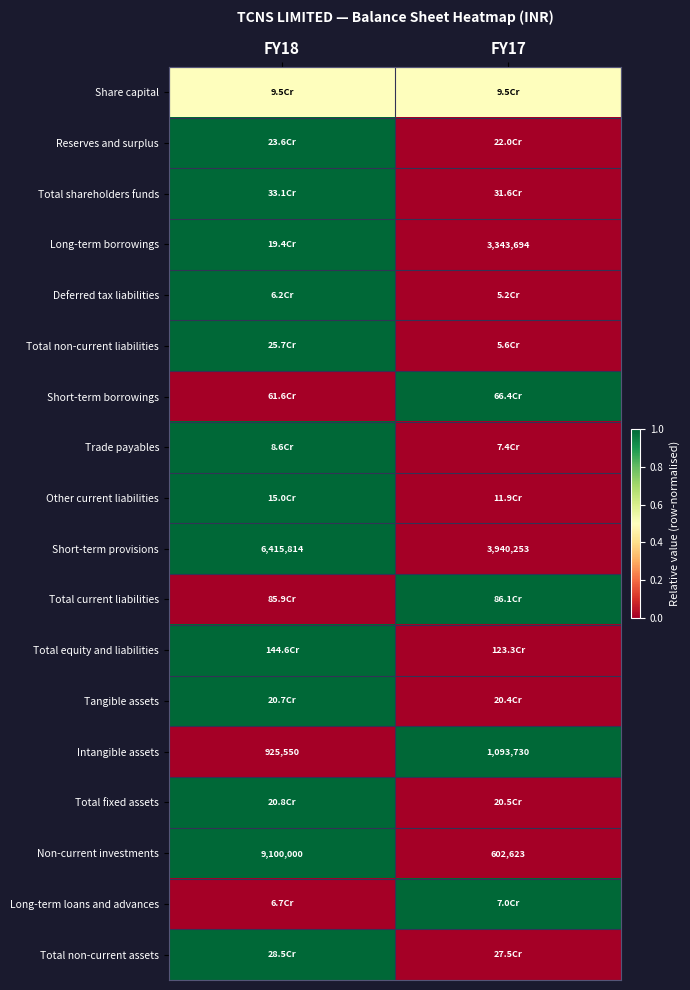

What is the average value of the Short-term provisions series?

5178033.5